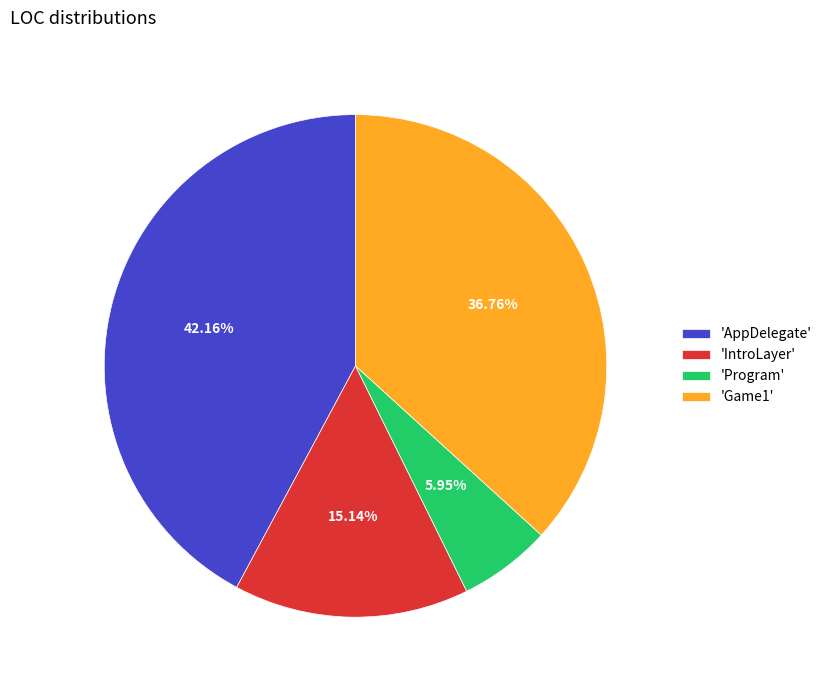

Is there a majority slice in this chart?

No